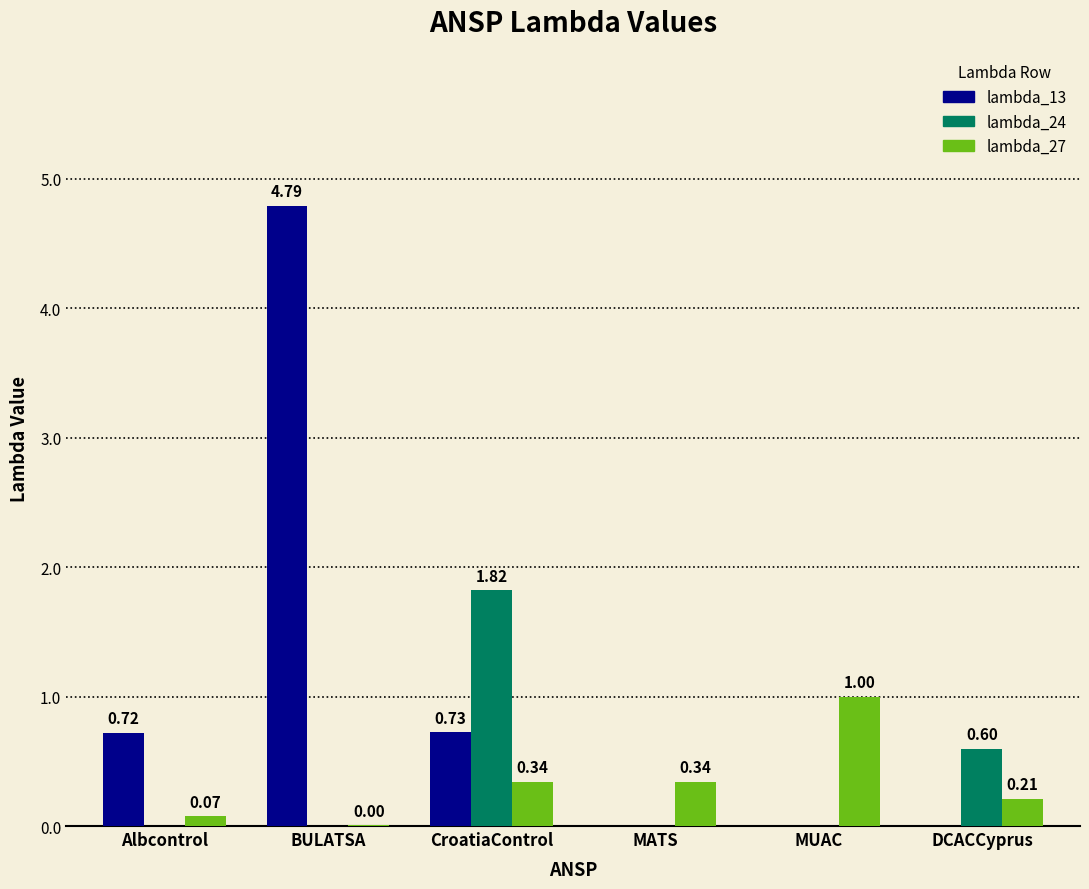

How many distinct data groups are displayed?

3